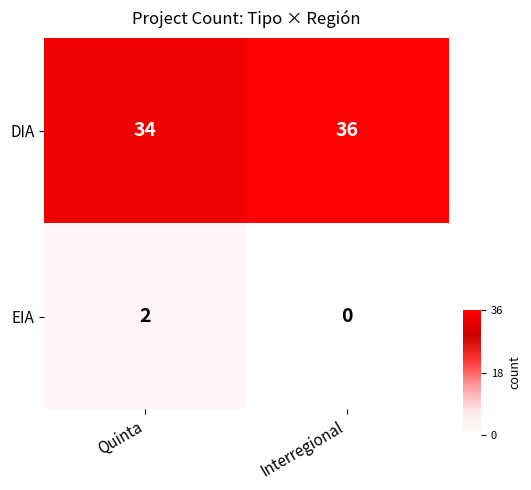

Rank the series by their maximum value, from highest to lowest.

DIA, EIA